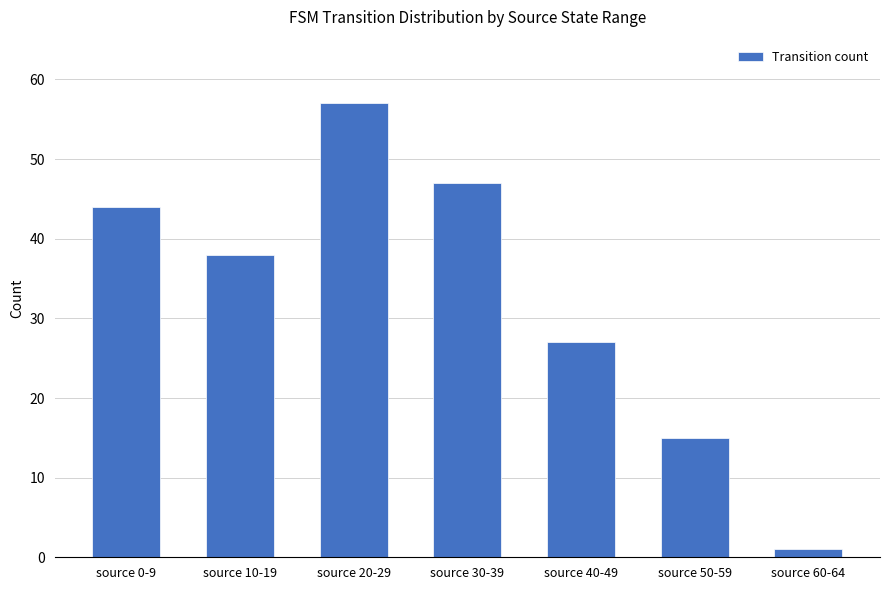

How many series are shown in this chart?

1